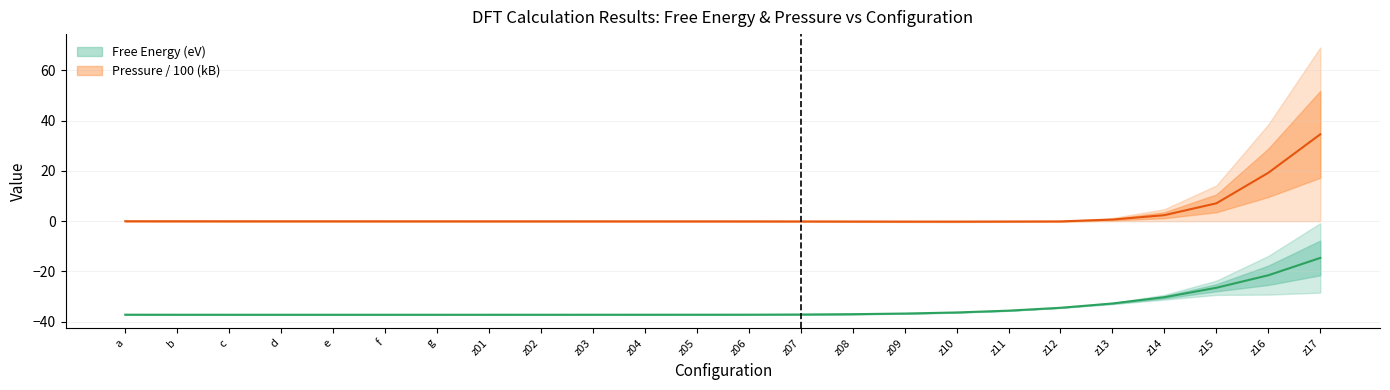

What is the difference between the maximum and minimum values in the Free Energy (eV) series?

22.6